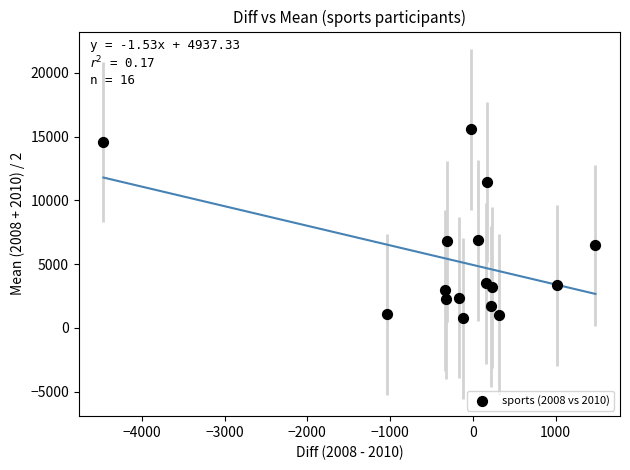

What is the range of Y values (max minus min)?

14797.0